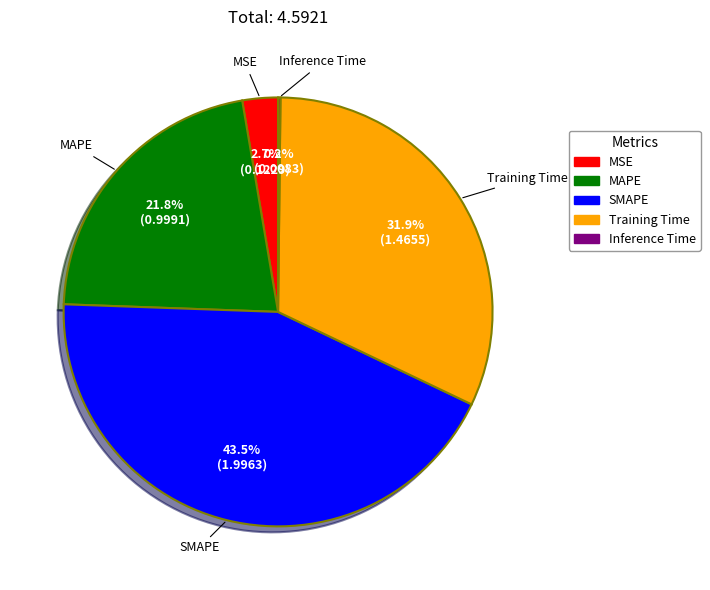

Between MAPE and Training Time, which is larger?

Training Time